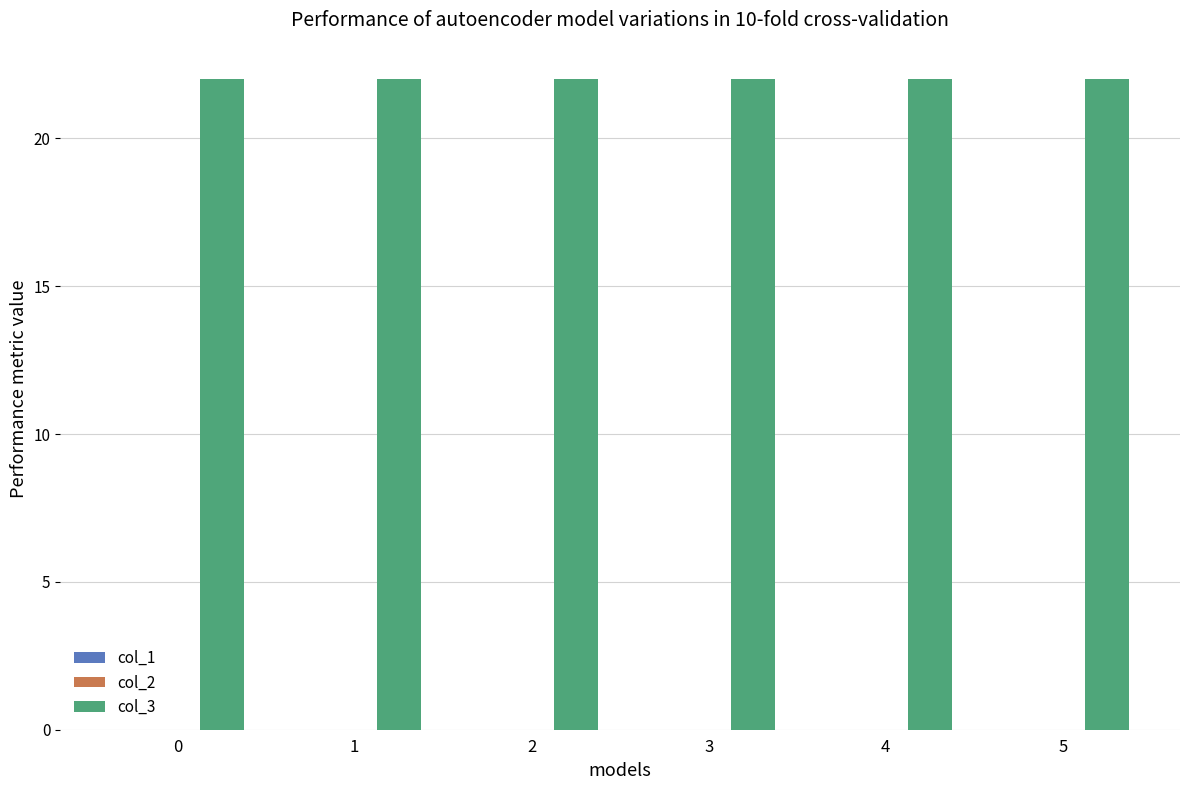

Which series has the largest total across all categories?

col_3